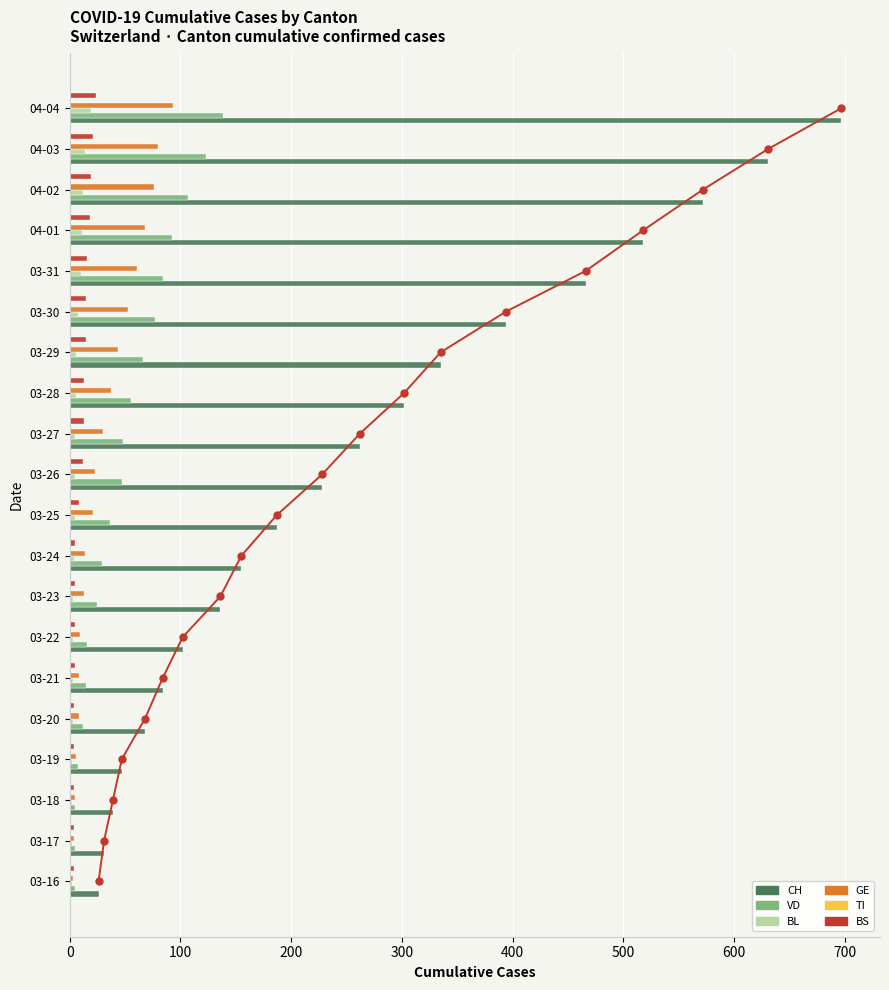

What position from the left is 200?

3